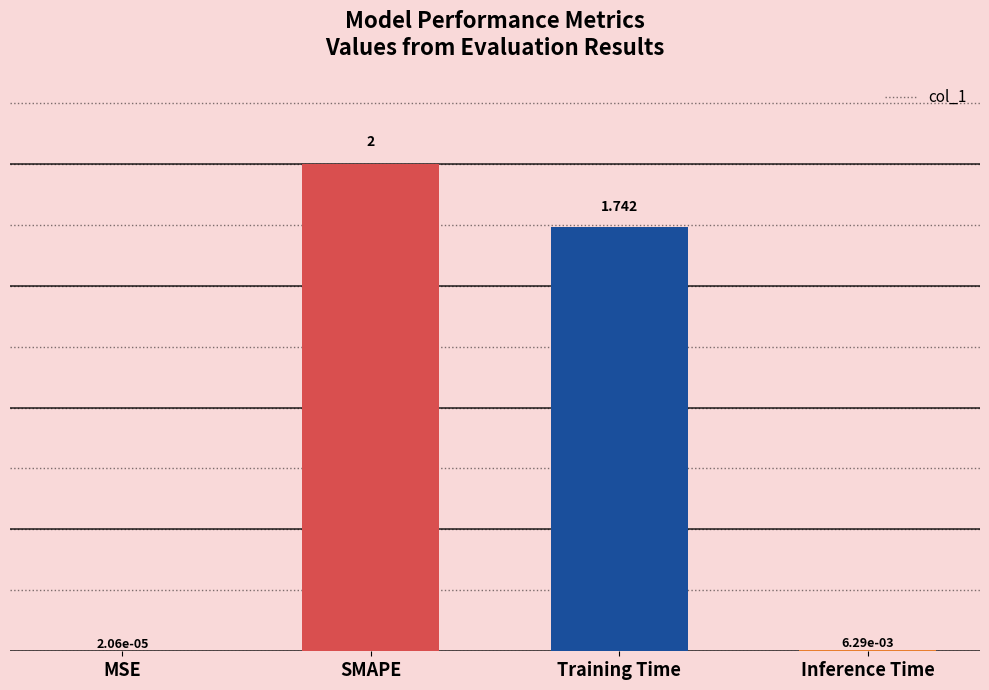

At which category does the chart reach its peak across all series?

SMAPE